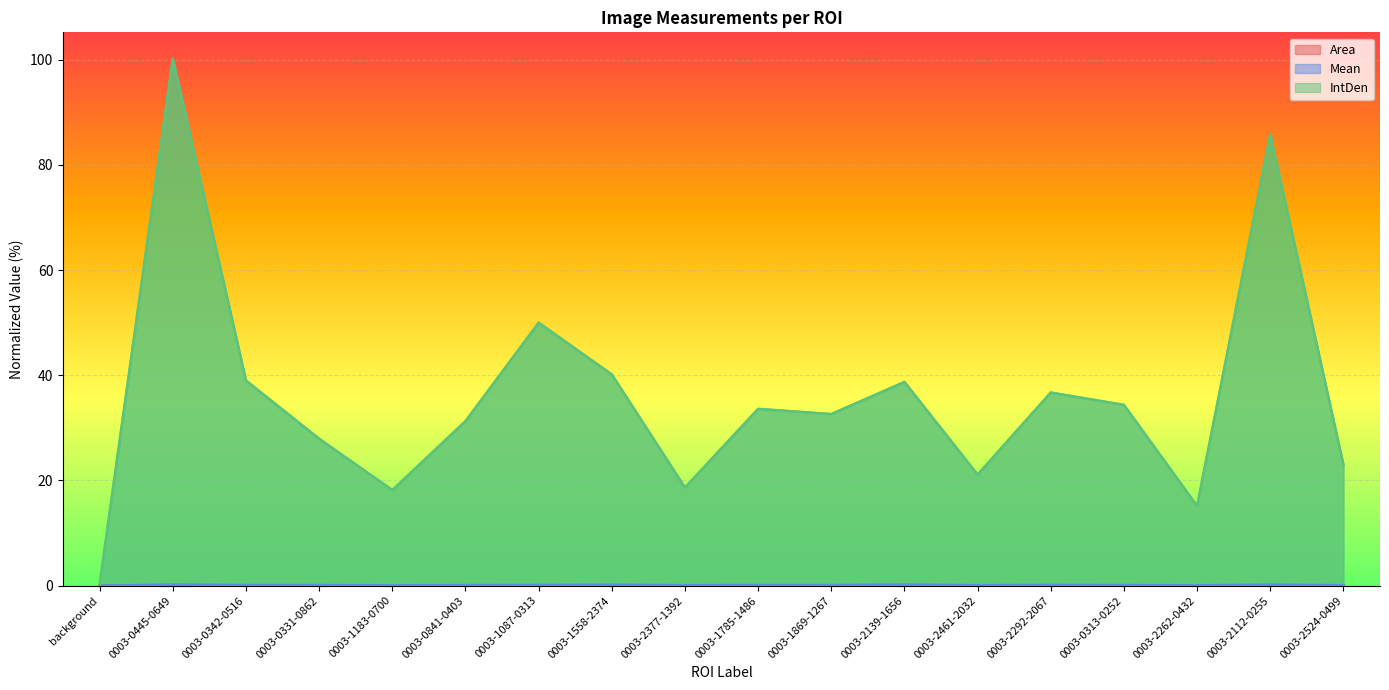

Where is the first local maximum for Area?

0003-0445-0649